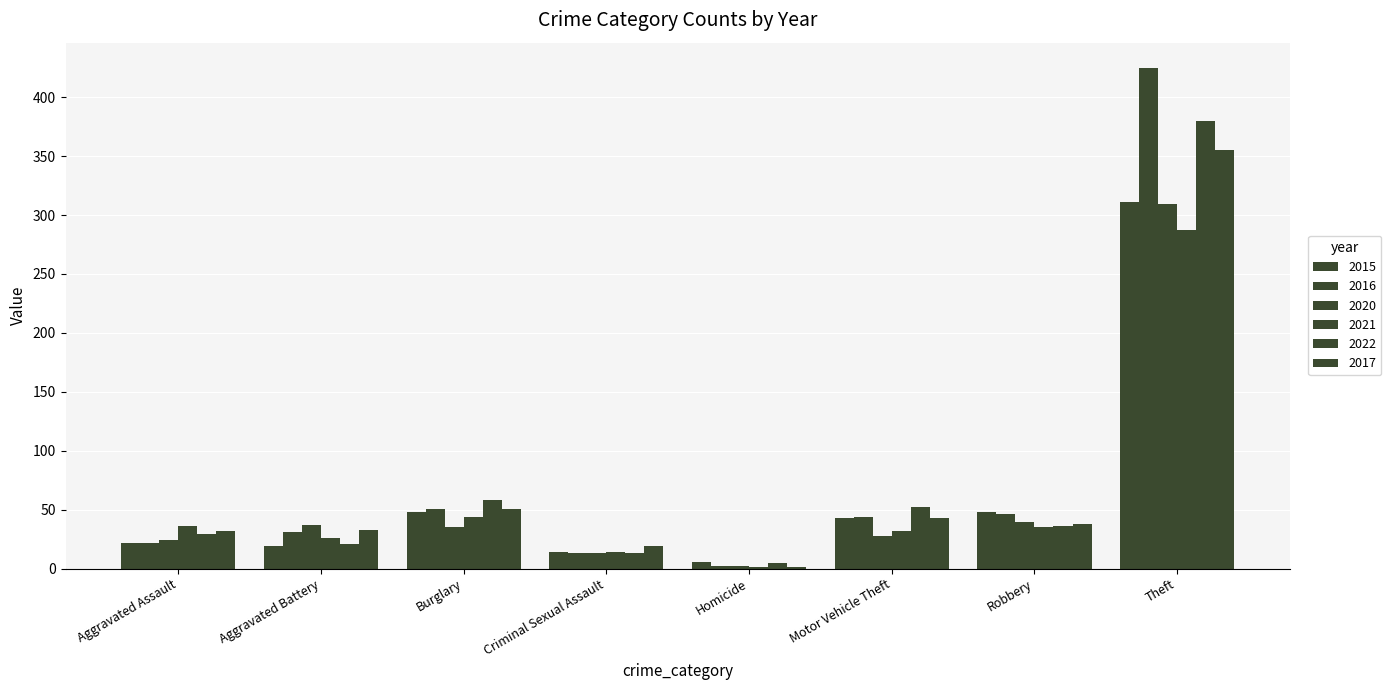

Count the number of data series in this chart.

6